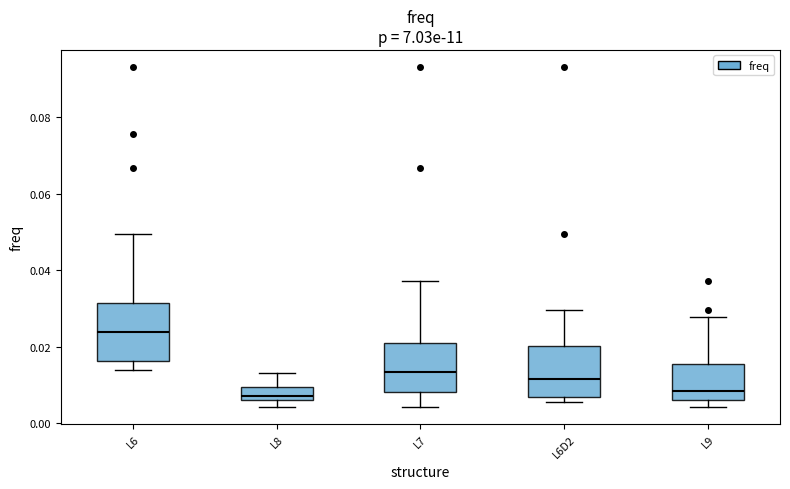

Where does the upper whisker of the box for L8 end on the y-axis? The values are not printed on the chart, so give them approximately, as read against the axis.

0.014